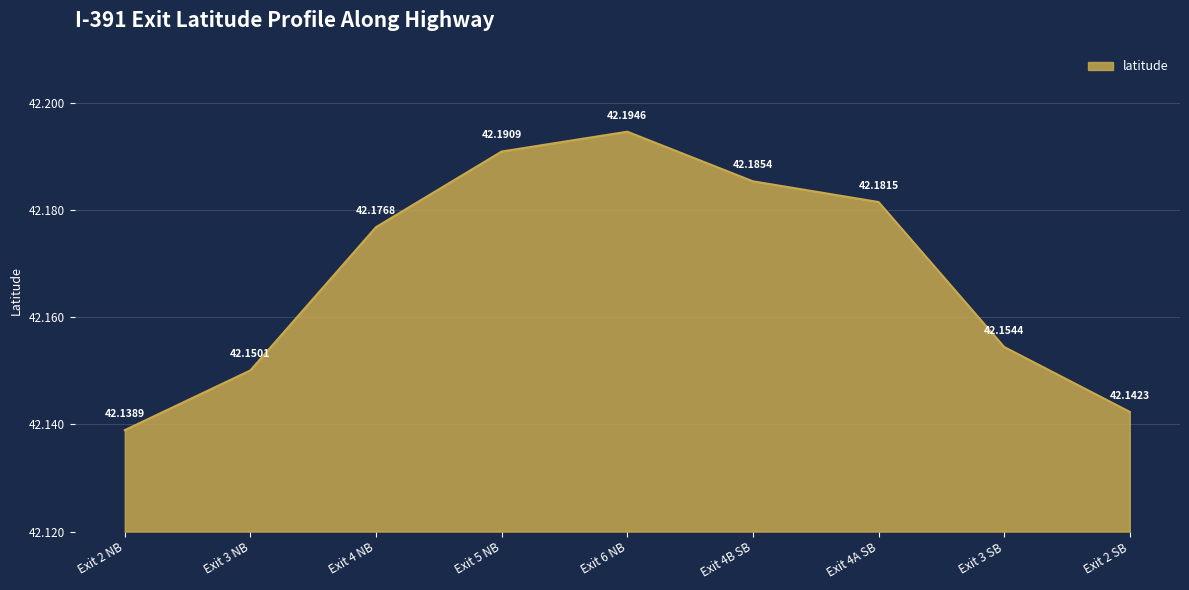

Which category has the highest value across all series?

Exit 6 NB